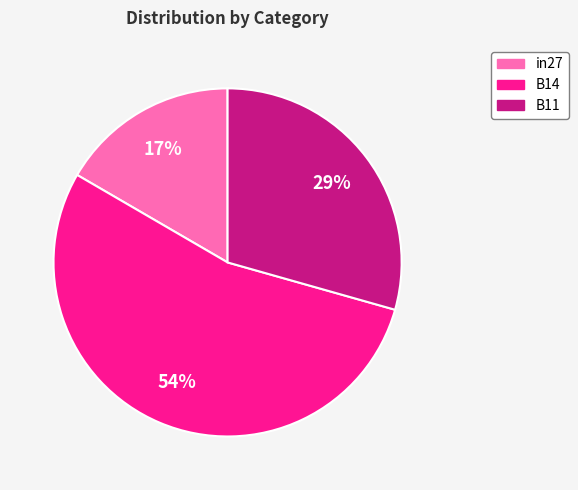

To the nearest percent, what portion does B14 represent?

54%